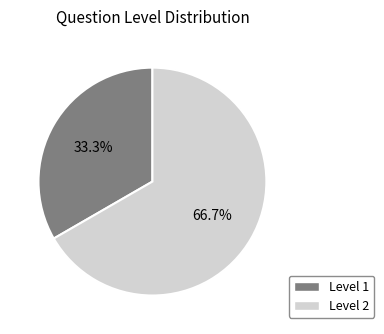

Does Level 1 account for over 50% of the chart?

No